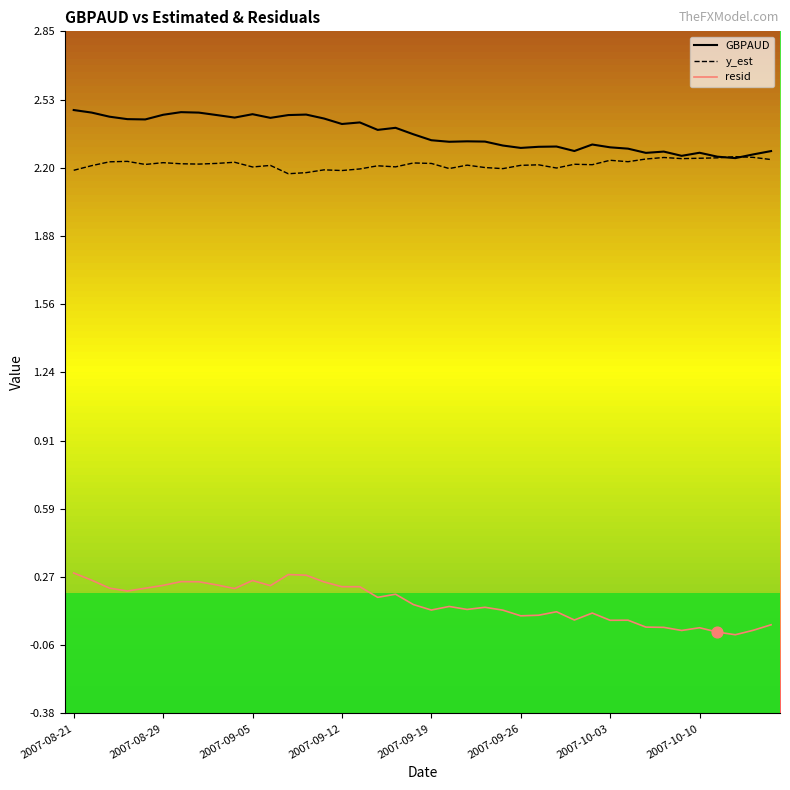

Which series has the largest total across all categories?

GBPAUD